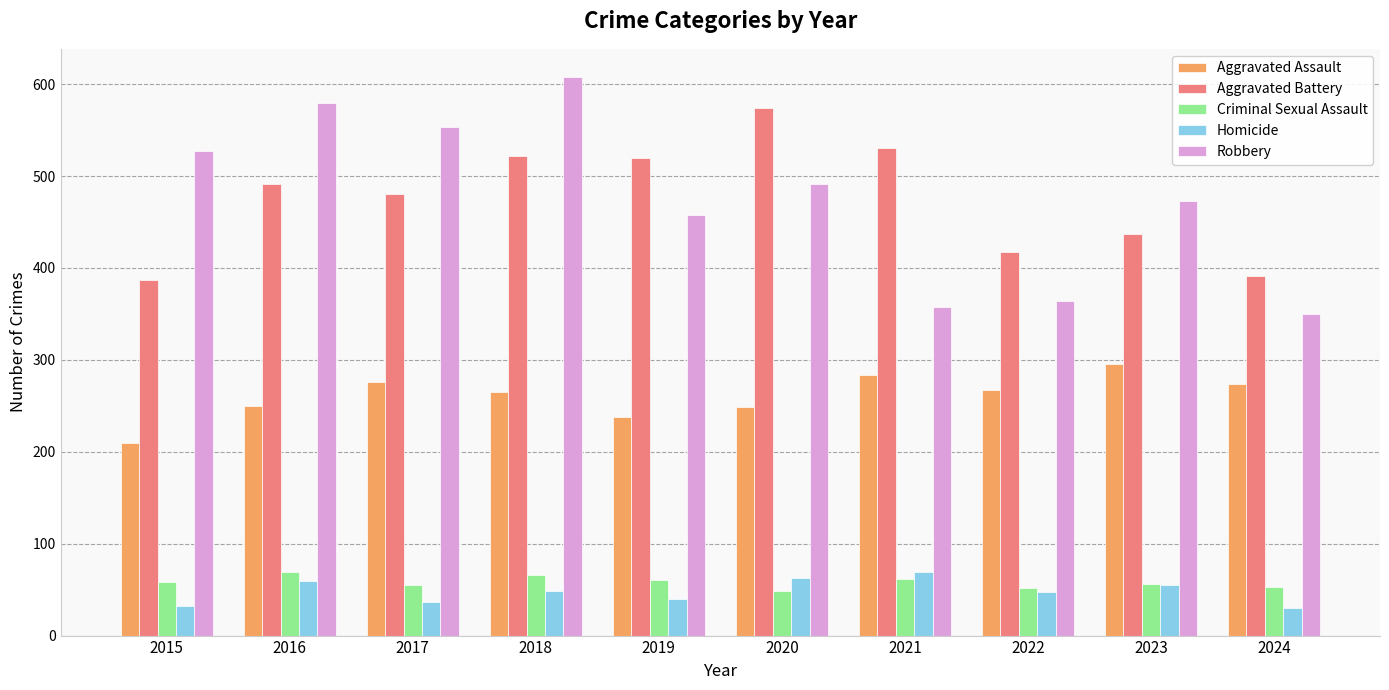

Which series has the largest range (max minus min)?

Robbery